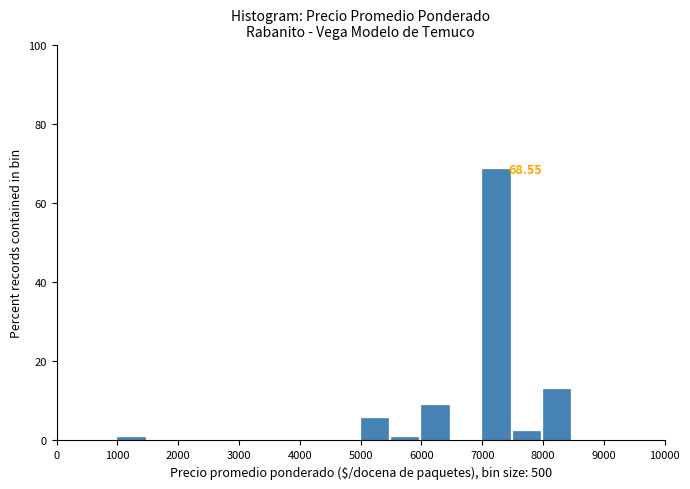

Which range on the x-axis has the tallest bar?

7000 to 7500